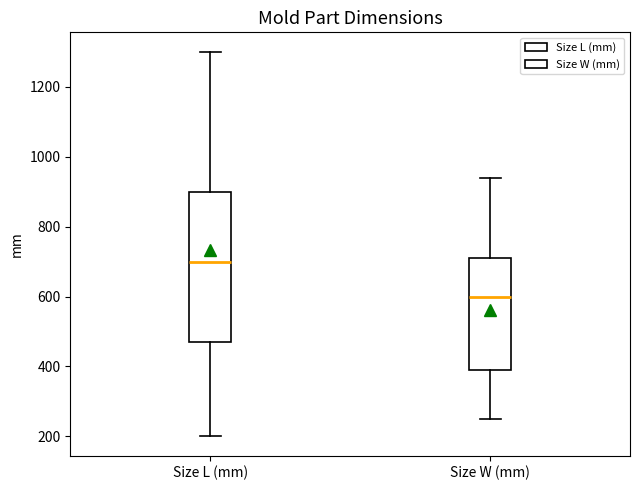

Reading left to right, read every box against the y-axis: the position of its median line, the range the box covers, and the ends of its whiskers. The values are not printed on the chart, so give them approximately, as read against the axis.

Size L (mm): median 700, box 480 to 900, whiskers 200 to 1300
Size W (mm): median 600, box 400 to 720, whiskers 260 to 940